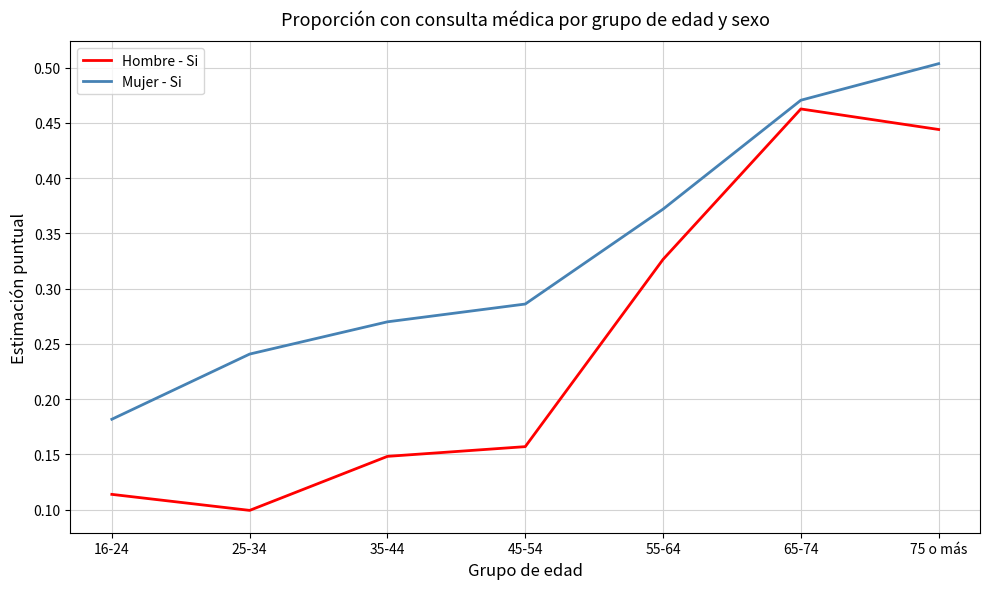

True or false: Mujer - Si has more than 2 interior local peaks.

False